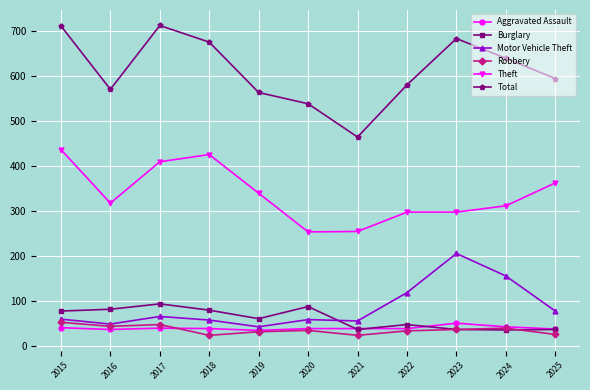

The value of Theft at 2016 is 318. True or false?

True